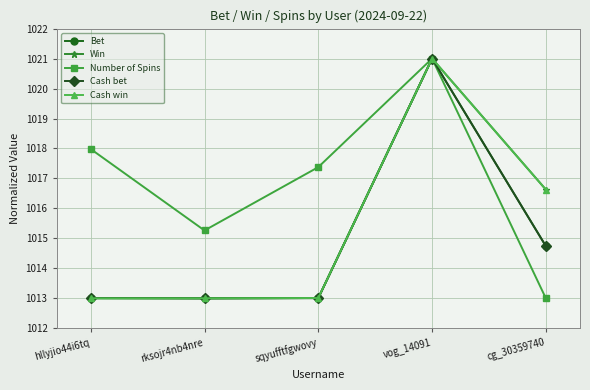

How many interior local valleys does the Number of Spins series have?

1